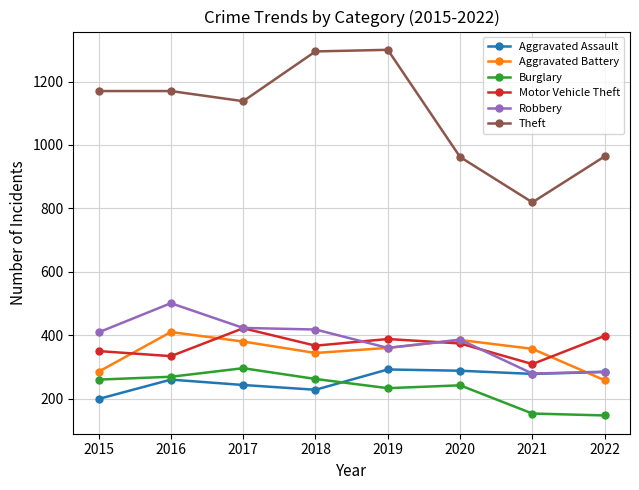

How many lines are shown in the chart?

6